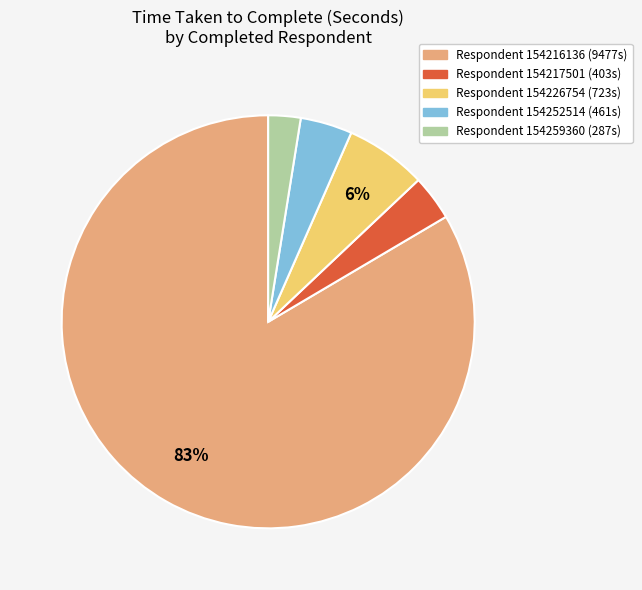

True or false: Respondent 154217501 (403s) accounts for 9% of the total.

False